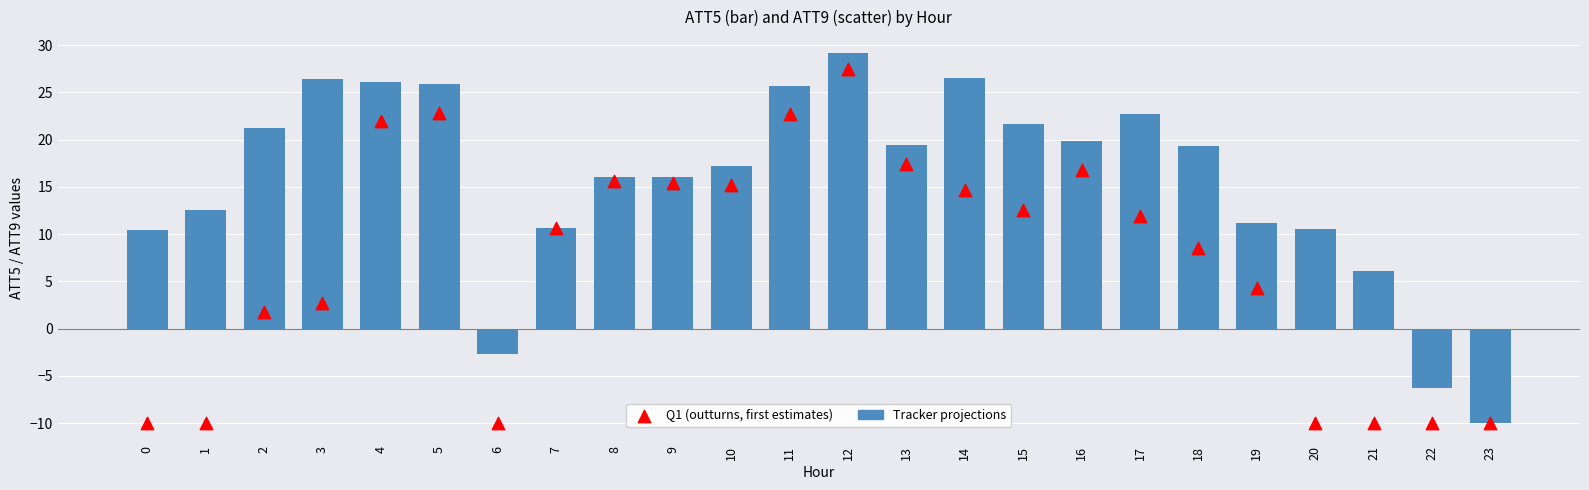

What is the total value across all series at 8?

31.6